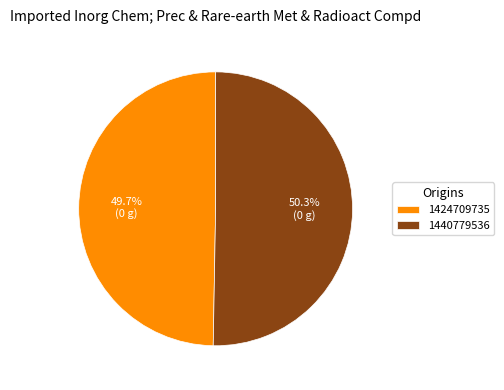

Is 1440779536 the majority of the pie?

Yes